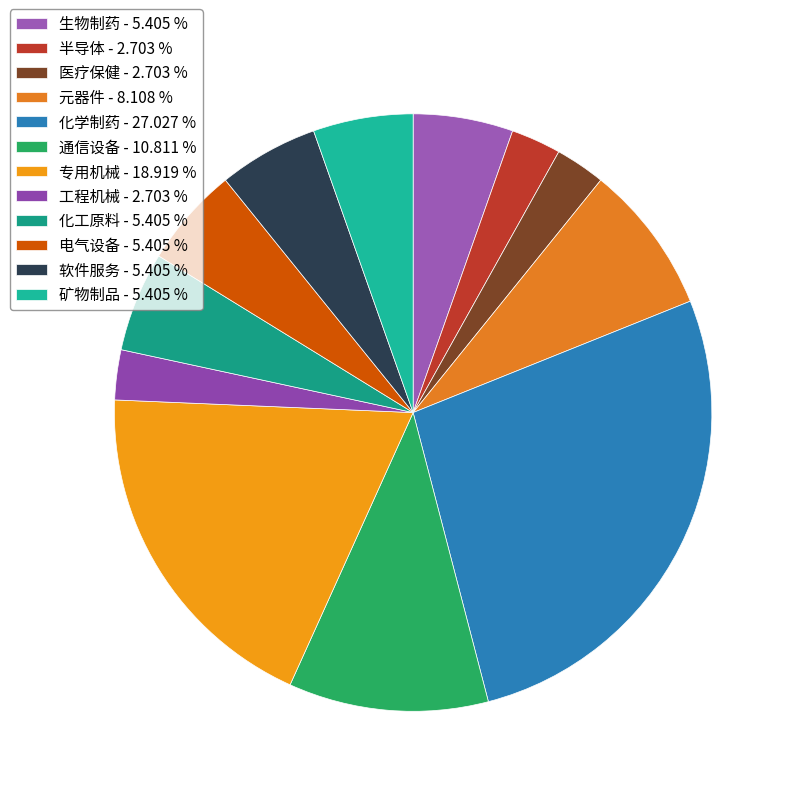

Is there a majority slice in this chart?

No